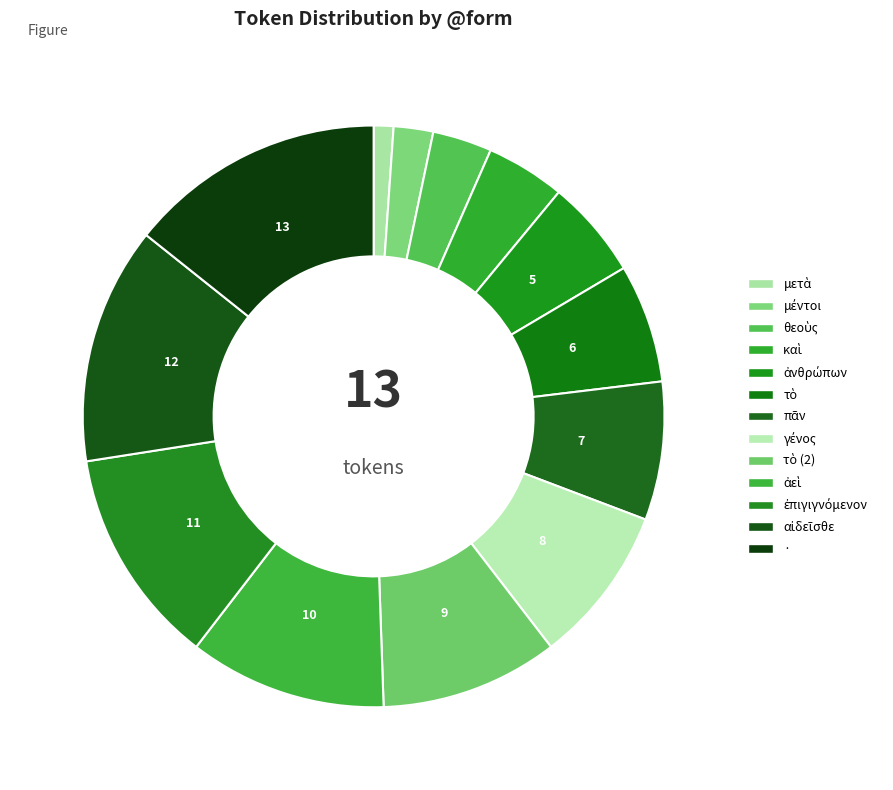

How many slices are in this pie chart?

13